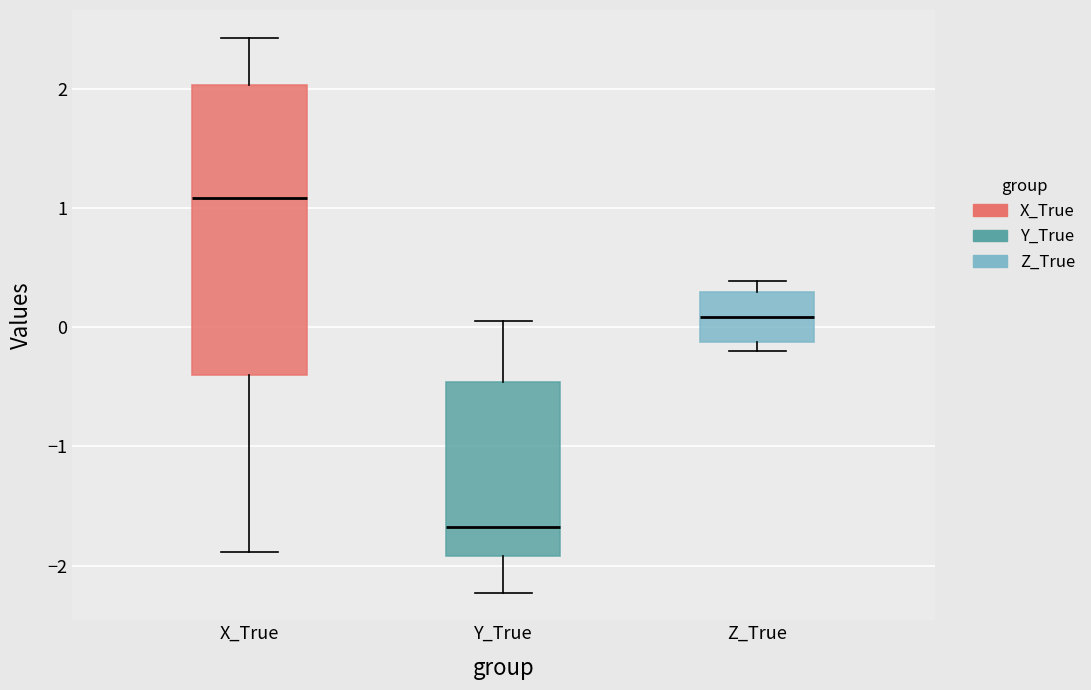

Which box's median line is the lowest?

Y_True